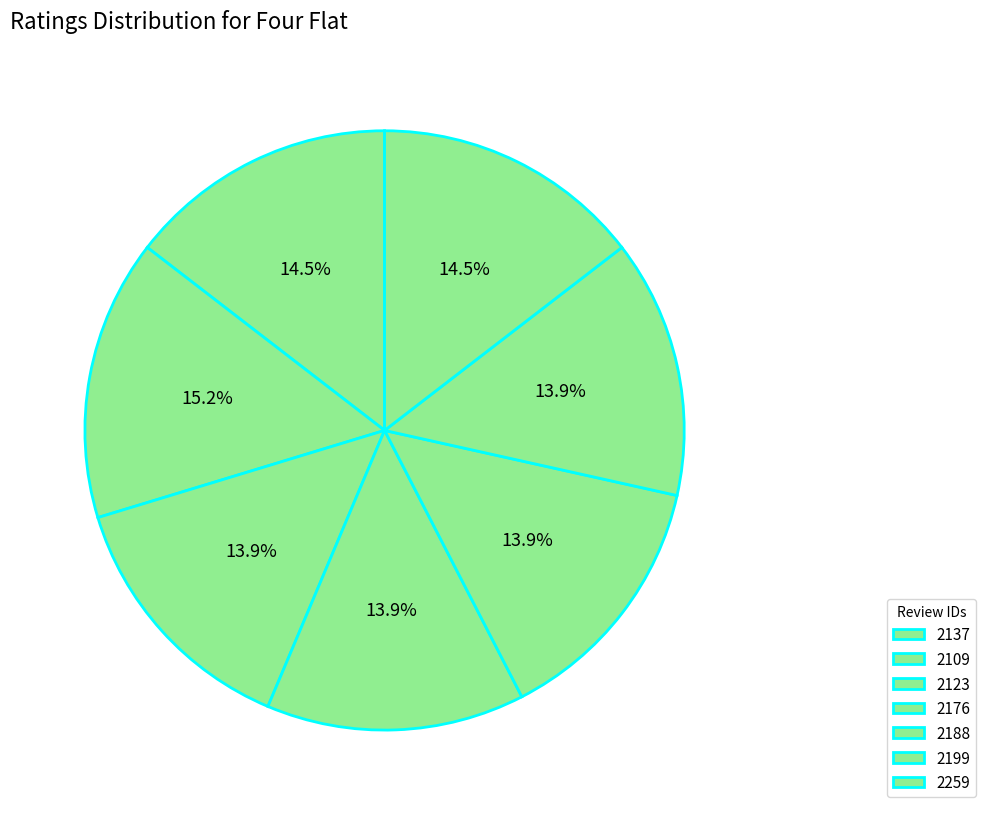

How many slices are in this pie chart?

7